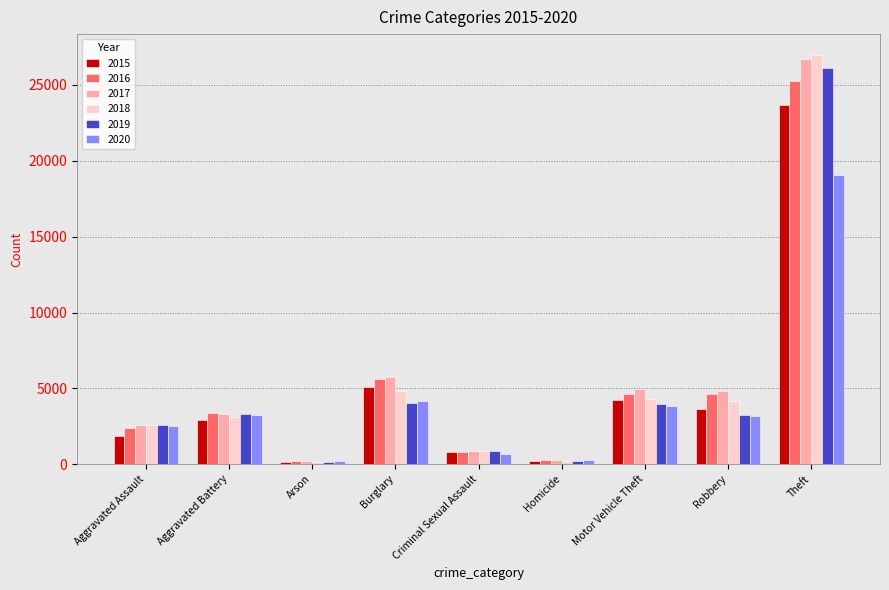

What are all the series names shown in the legend?

2015, 2016, 2017, 2018, 2019, 2020